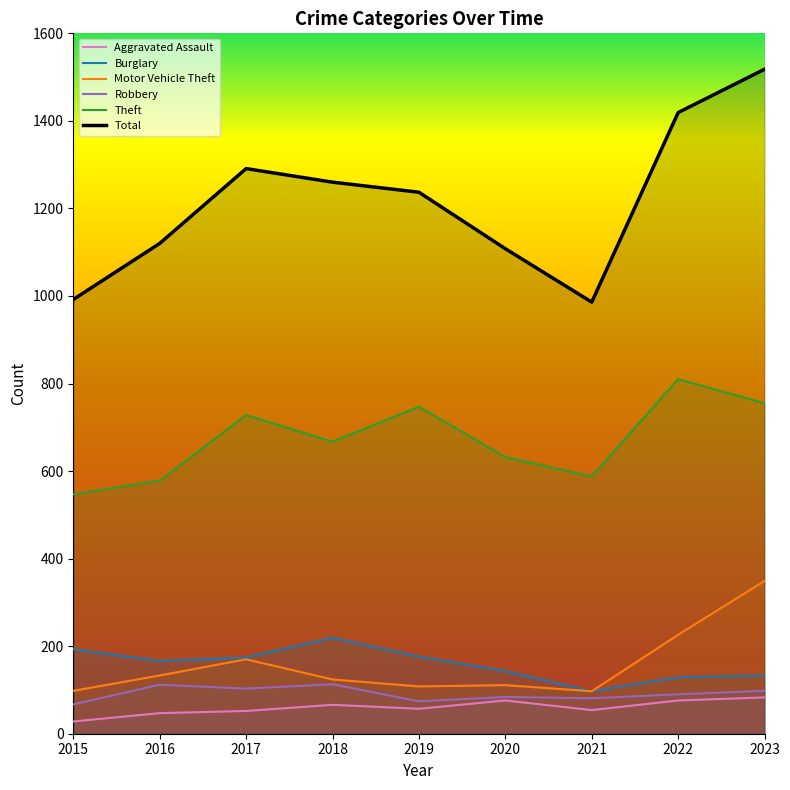

Which series has the largest total across all categories?

Total